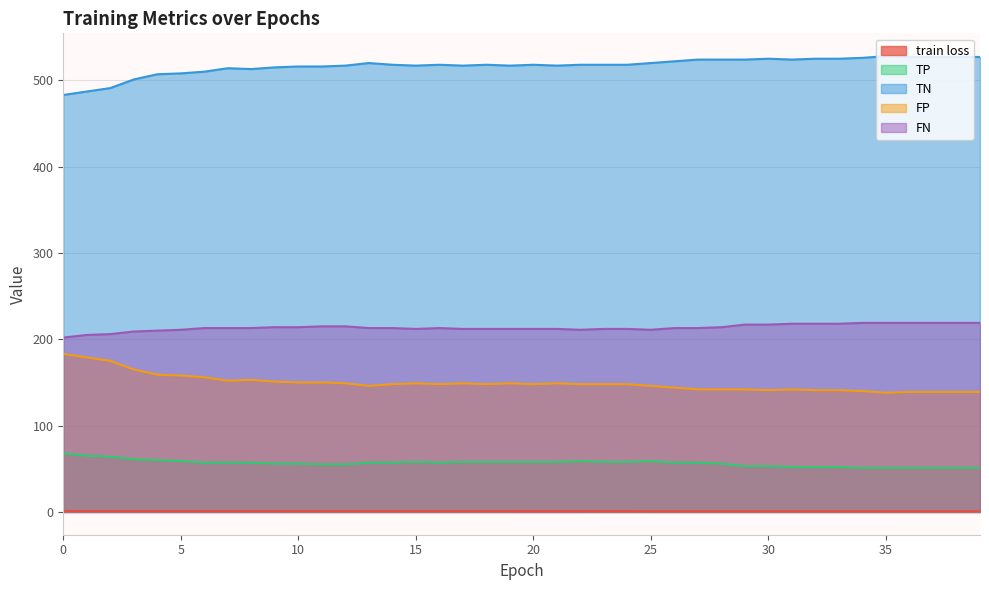

What is the sum of the FP values at 0 and 20?

331.0